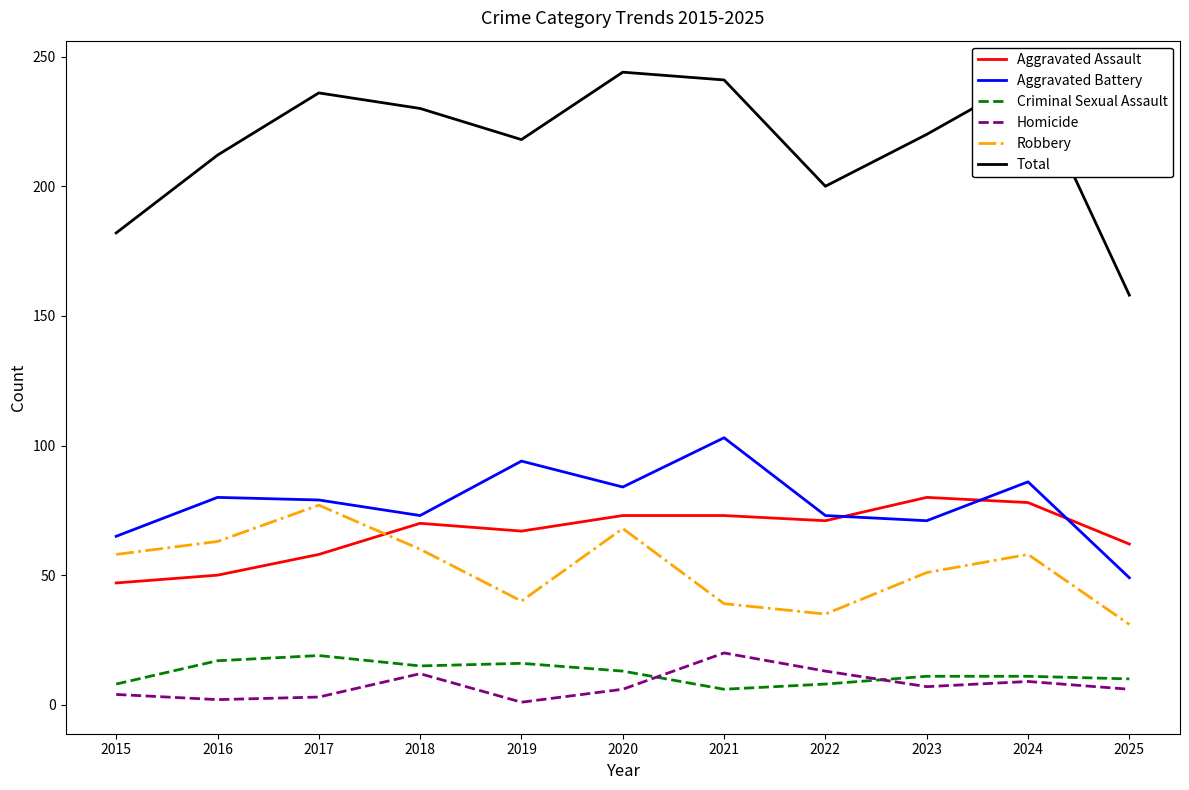

Is the value of Aggravated Assault at 2015 greater than the value of Aggravated Battery at 2022?

No